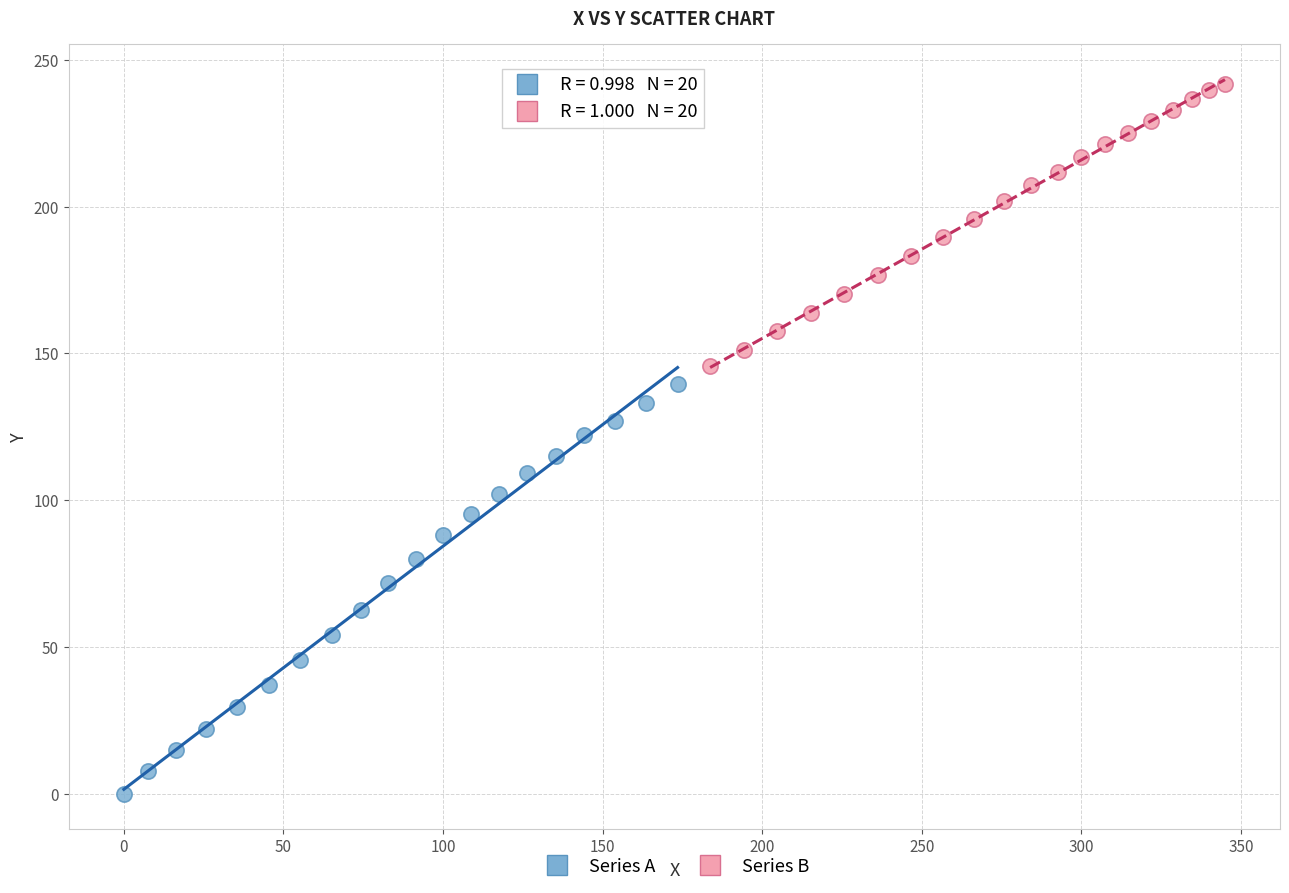

Which series reaches the minimum Y coordinate?

Series A